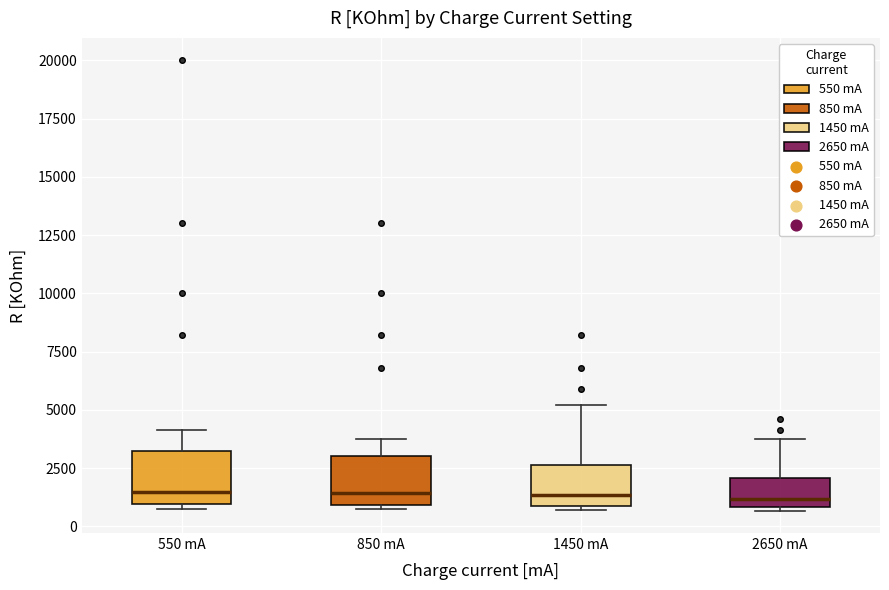

Reading left to right, transcribe this box plot: for each box, give where its median line is, the range the box spans, and where its two whiskers end, as read against the y-axis. The values are not printed on the chart, so give them approximately, as read against the axis.

550 mA: median 1500, box 1000 to 3500, whiskers 1000 (just below the box's lower edge) to 4000
850 mA: median 1500, box 1000 to 3000, whiskers 500 to 4000
1450 mA: median 1500, box 1000 to 2500, whiskers 500 to 5000
2650 mA: median 1000 (just above the box's lower edge), box 1000 to 2000, whiskers 500 to 4000